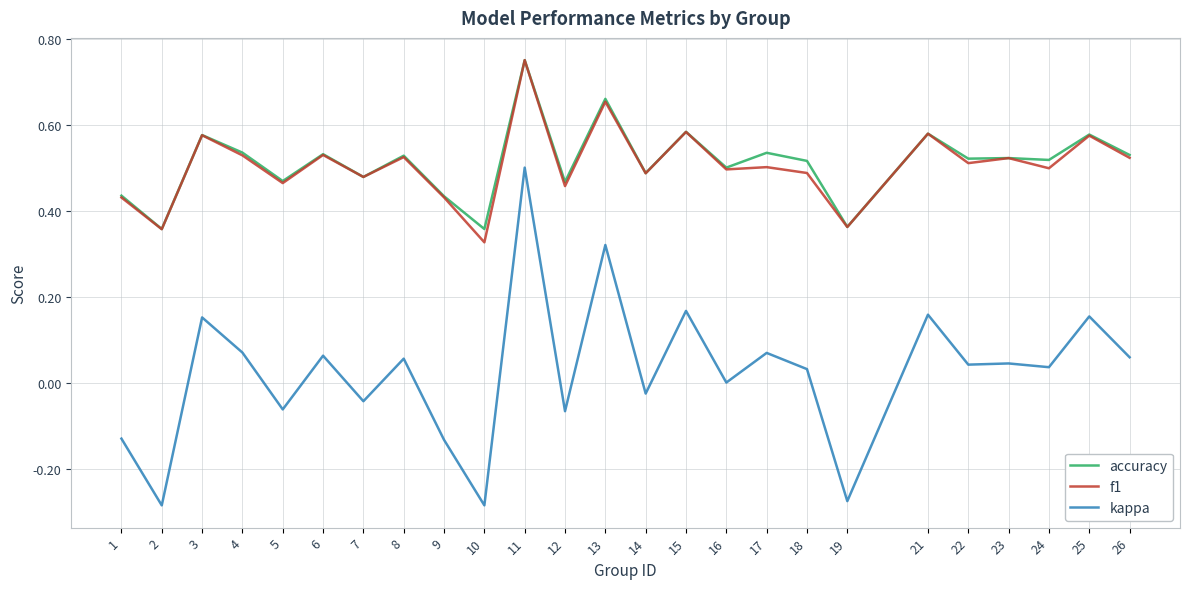

At which label does kappa reach its peak?

11